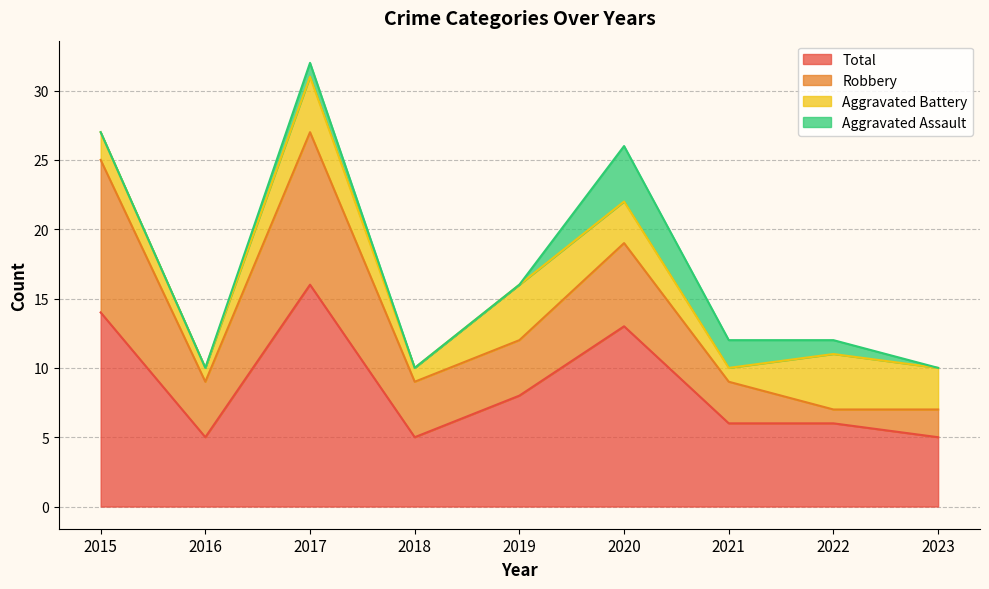

Does the chart have visible grid lines?

Yes